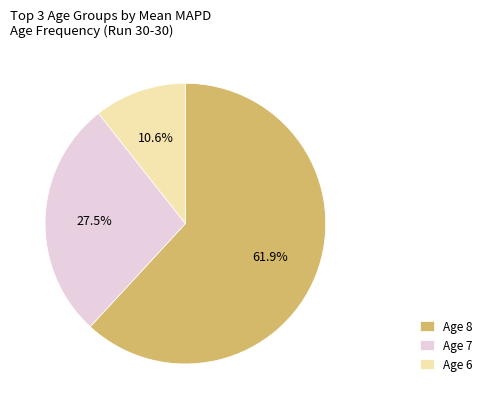

Is there a majority slice in this chart?

Yes